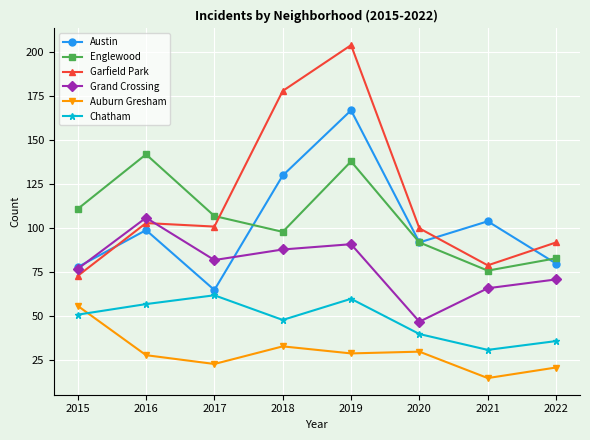

True or false: Grand Crossing has more than 2 points higher than both neighbors.

False